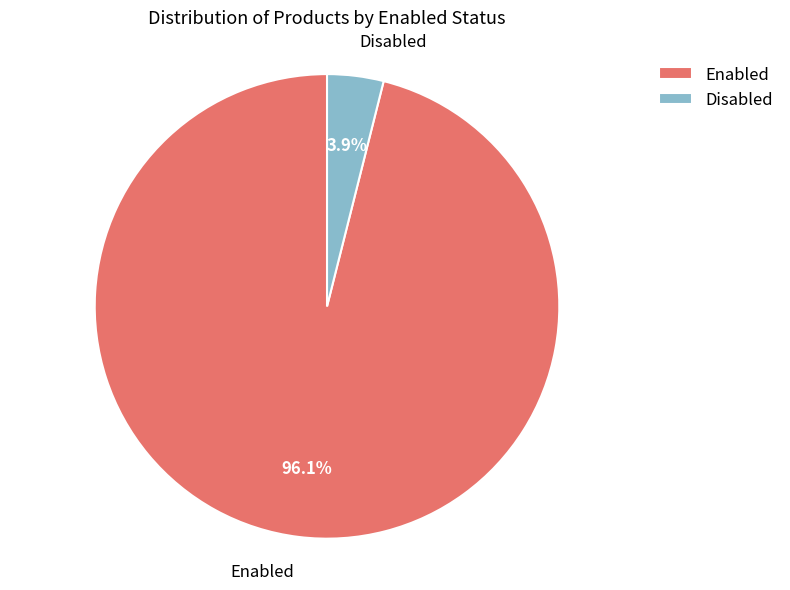

What is the majority slice?

Enabled